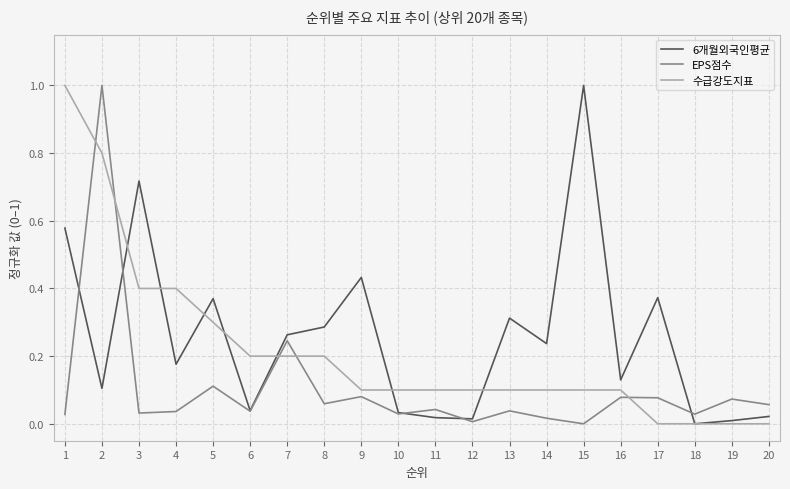

What is the difference between the maximum and second lowest values in the 6개월외국인평균 series?

1.0